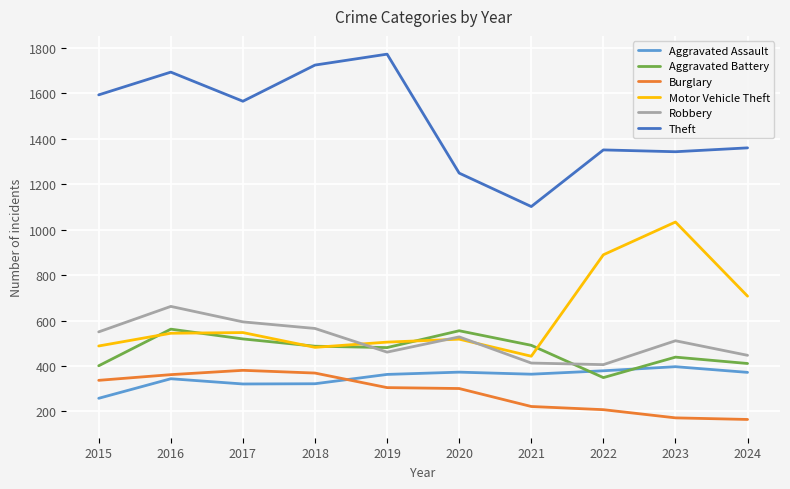

True or false: Theft and Robbery cross at least once.

False